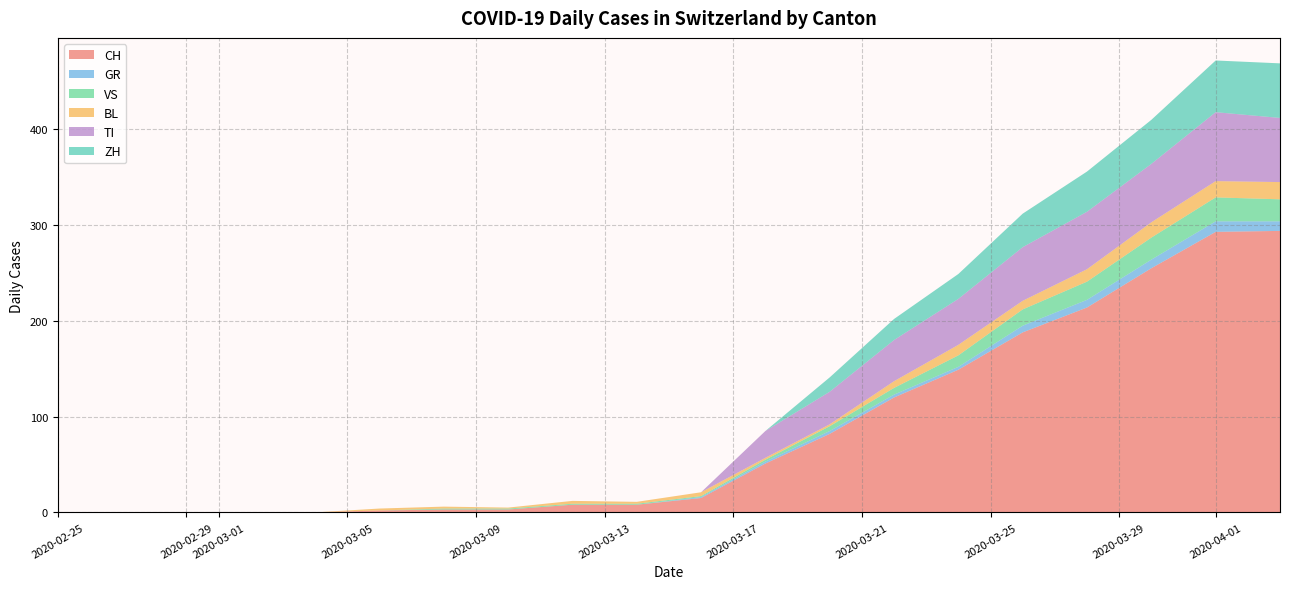

What are all the series names shown in the legend?

CH, GR, VS, BL, TI, ZH